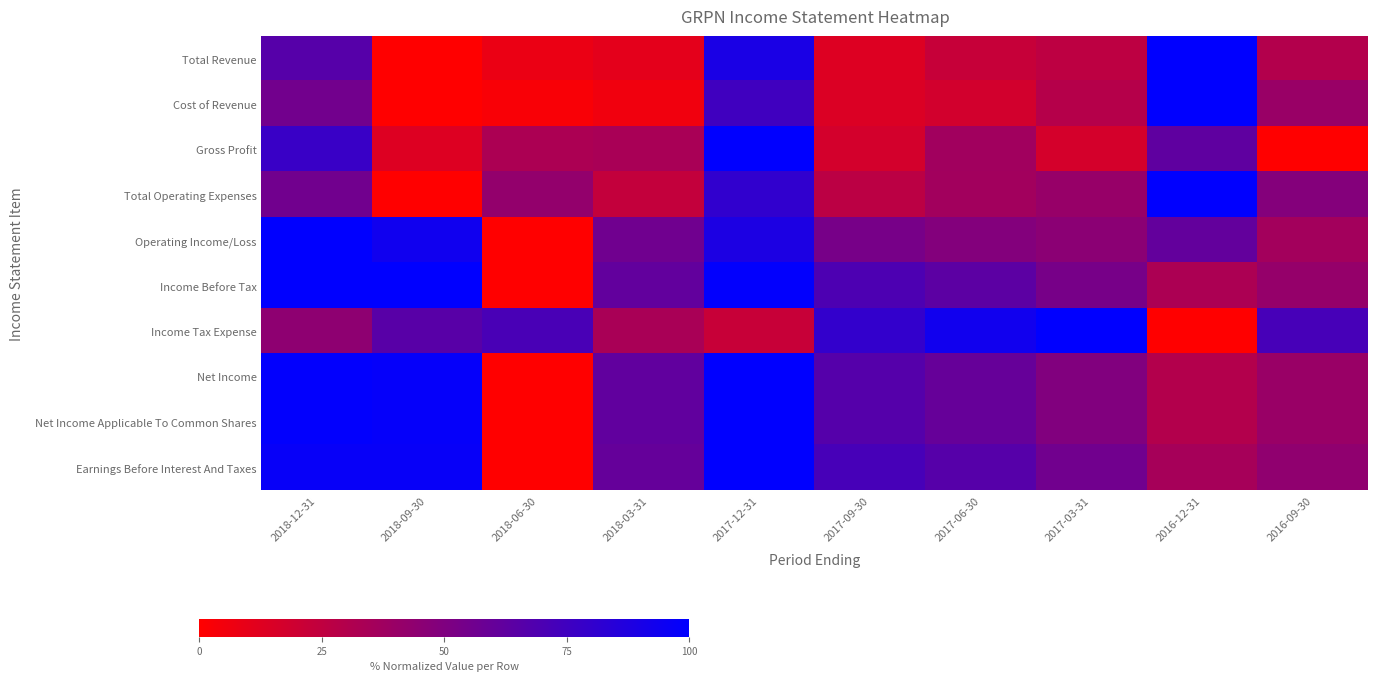

Which label corresponds to the largest value in the chart?

2016-12-31